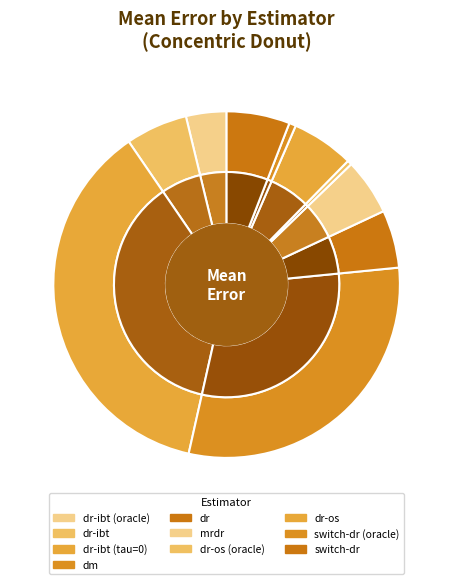

Rank the categories by value from highest to lowest.

dr-ibt (tau=0), dm, switch-dr, dr-os, dr-ibt, dr, mrdr, dr-ibt (oracle), switch-dr (oracle), dr-os (oracle)